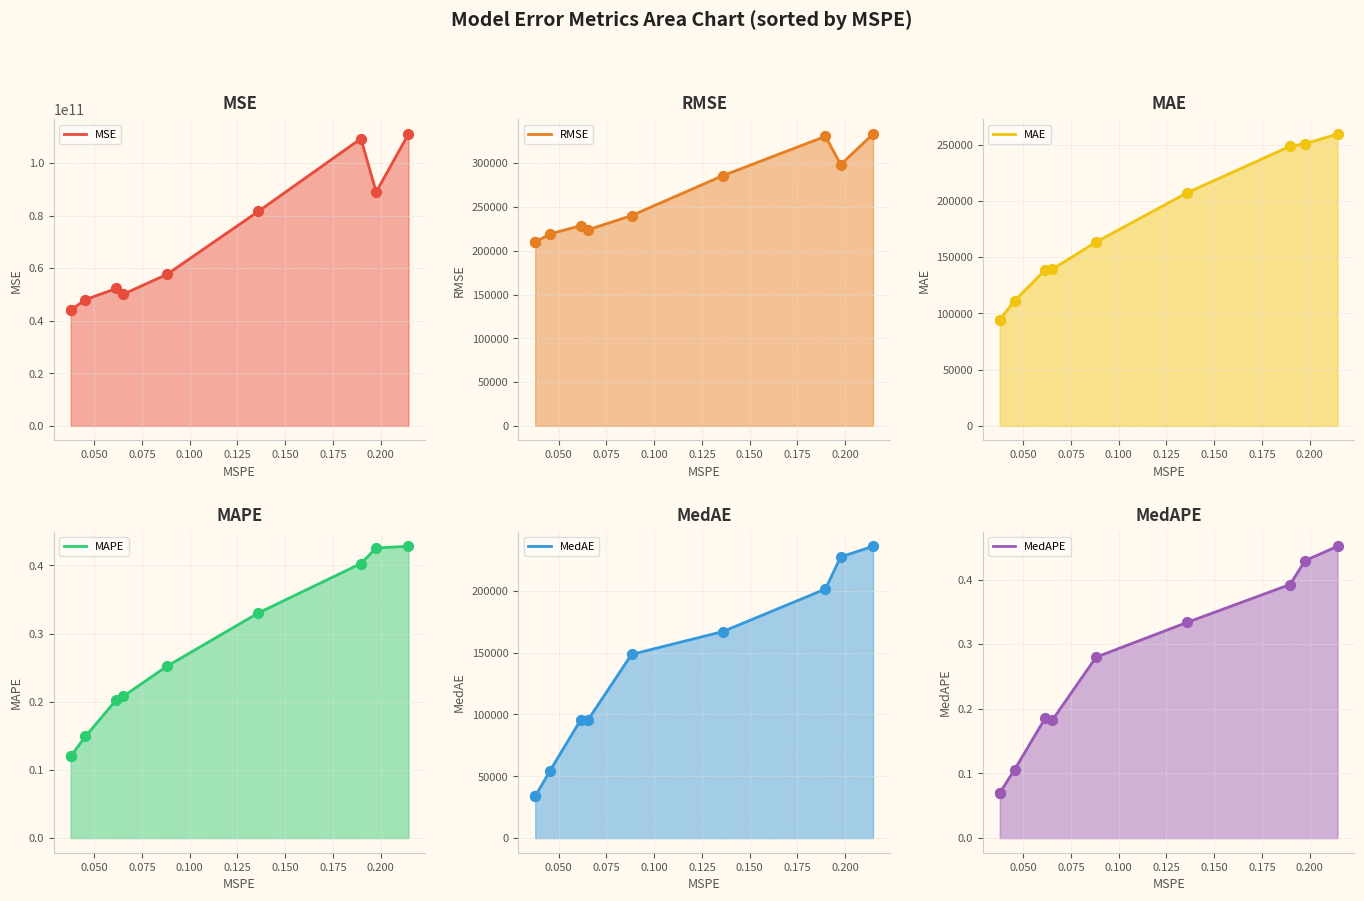

Which series contains the highest Y value?

MSE